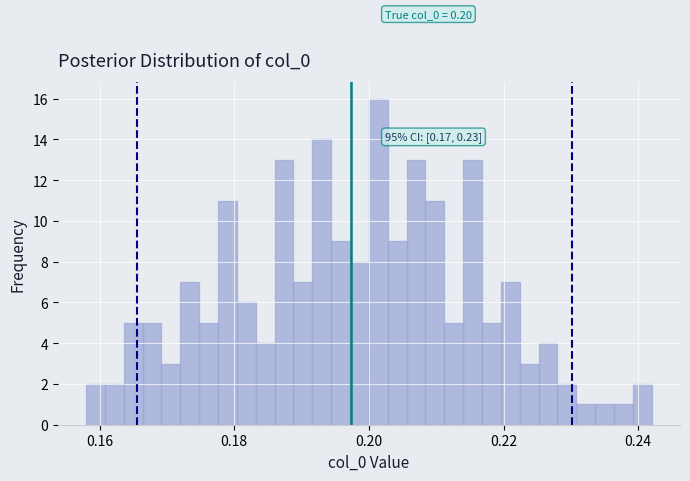

Read against the x-axis, roughly where is the centre of the tallest bar?

0.202